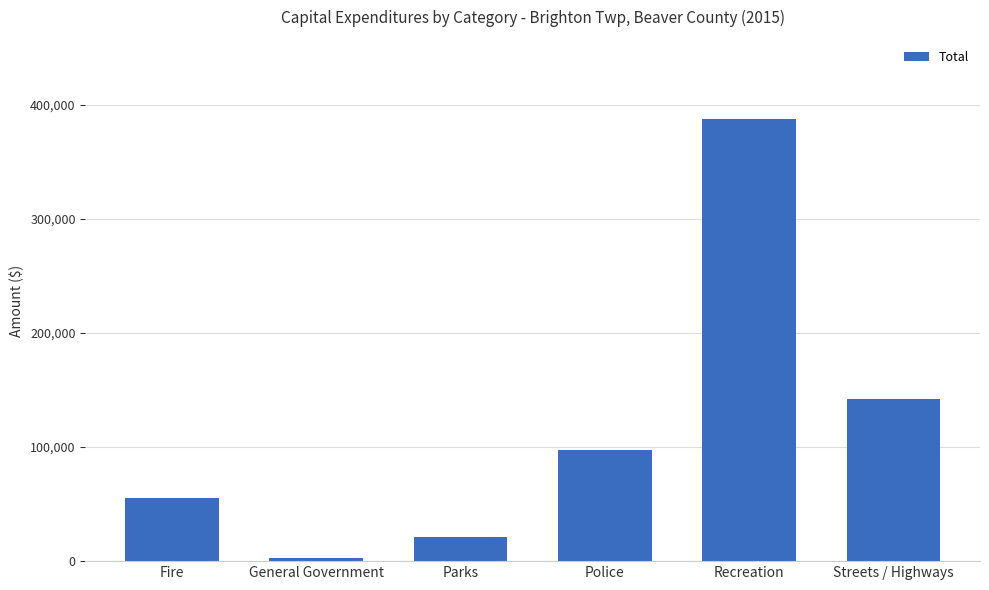

Rank the categories by value from lowest to highest.

General Government, Parks, Fire, Police, Streets / Highways, Recreation